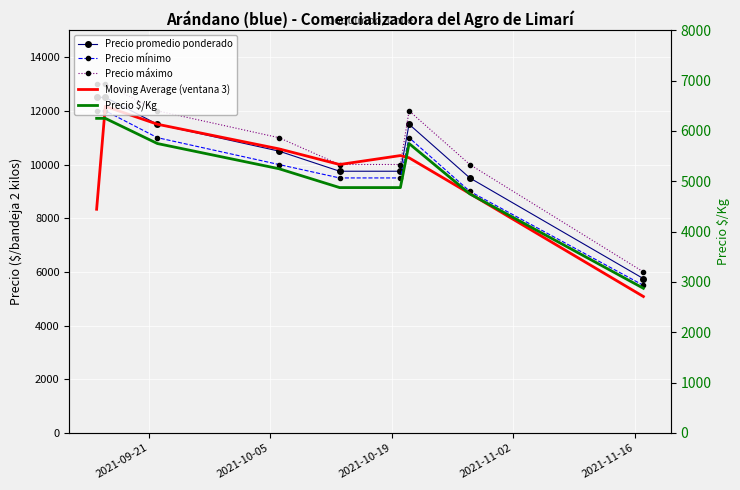

Reading right to left, list all the values displayed in this chart.

Precio promedio ponderado: 5750.0	9500.0	11500.0	9750.0	9750.0	10500.0	11500.0	12500.0	12500.0
Precio mínimo: 5500.0	9000.0	11000.0	9500.0	9500.0	10000.0	11000.0	12000.0	12000.0
Precio máximo: 6000.0	10000.0	12000.0	10000.0	10000.0	11000.0	12000.0	13000.0	13000.0
Moving Average (ventana 3): 5083.3	8916.7	10250.0	10333.3	10000.0	10583.3	11500.0	12166.7	8333.3
Precio $/Kg: 2875.0	4750.0	5750.0	4875.0	4875.0	5250.0	5750.0	6250.0	6250.0